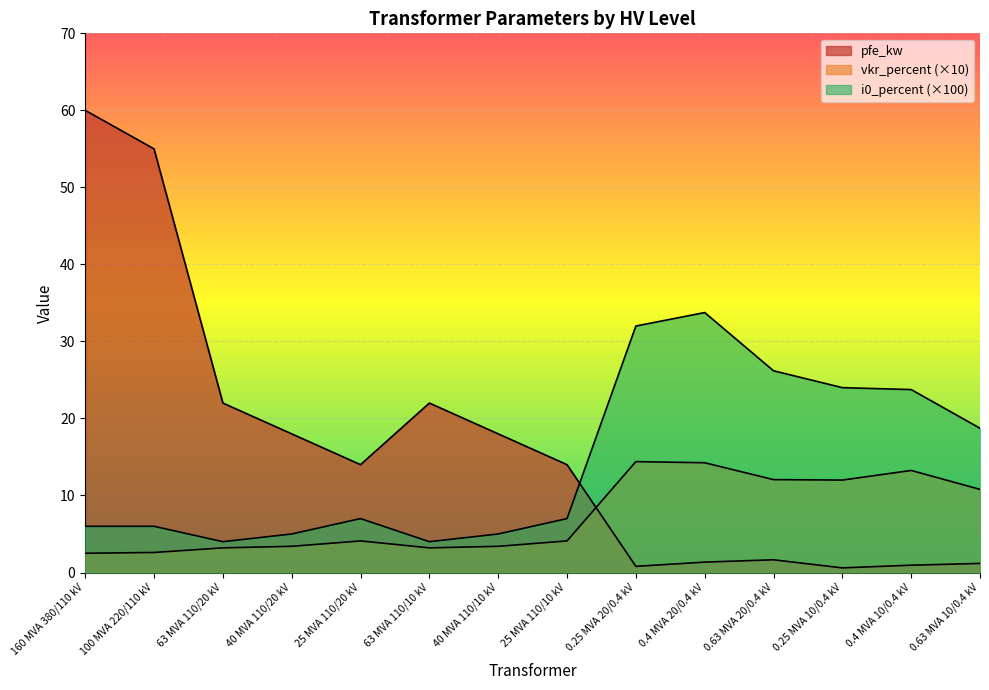

The i0_percent series shows 33.8 at 0.4 MVA 20/0.4 kV. True or false?

True